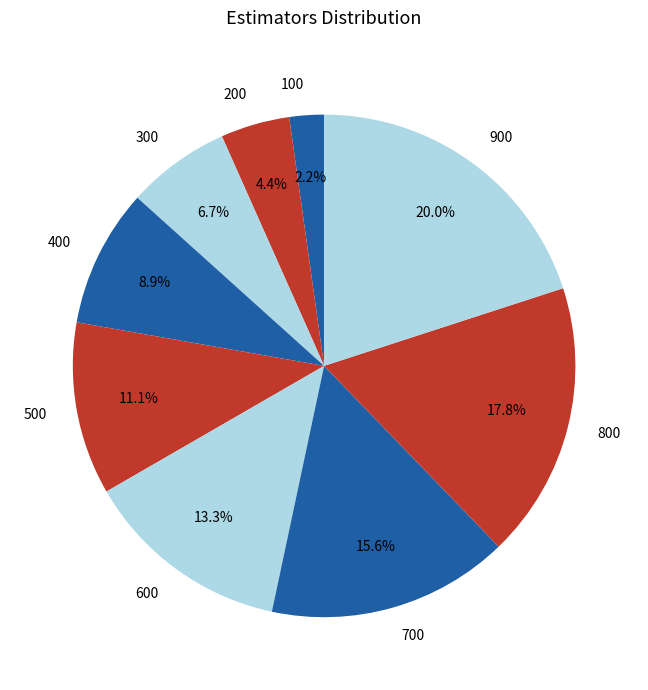

Which slice is the smallest?

100